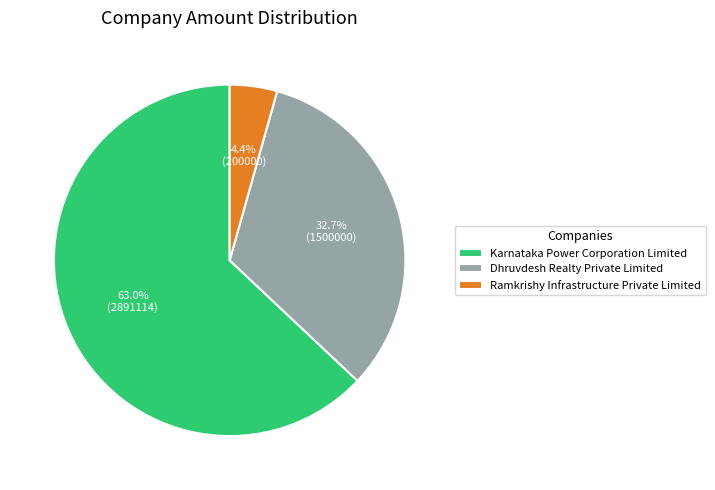

To the nearest percent, what is the difference between the largest and smallest slice percentages?

59%